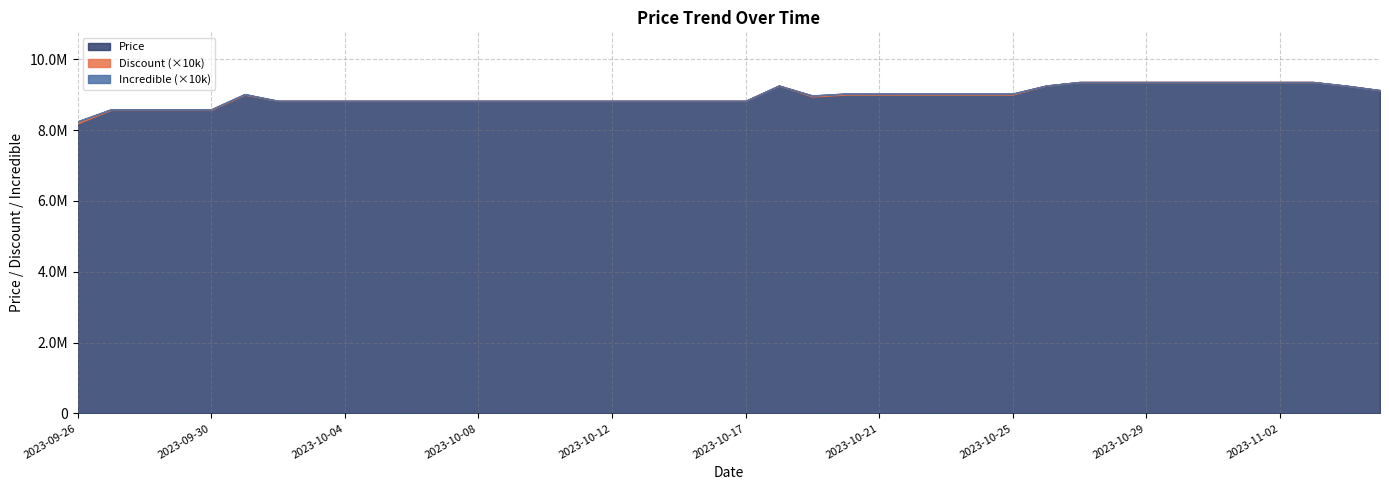

The Incredible series shows 0 at 2023-10-23. True or false?

True